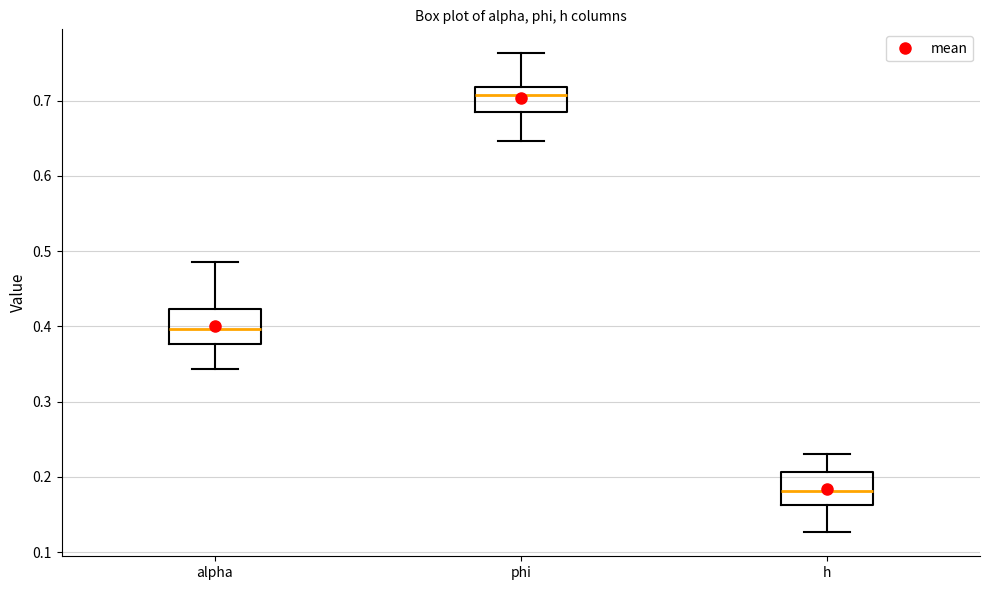

Reading left to right, read every box against the y-axis: the position of its median line, the range the box covers, and the ends of its whiskers. The values are not printed on the chart, so give them approximately, as read against the axis.

alpha: median 0.40, box 0.38 to 0.42, whiskers 0.34 to 0.49
phi: median 0.71, box 0.68 to 0.72, whiskers 0.65 to 0.76
h: median 0.18, box 0.16 to 0.21, whiskers 0.13 to 0.23